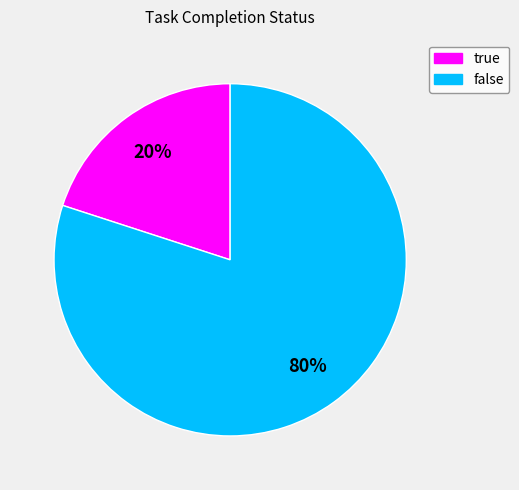

Which has a higher value, true or false?

false